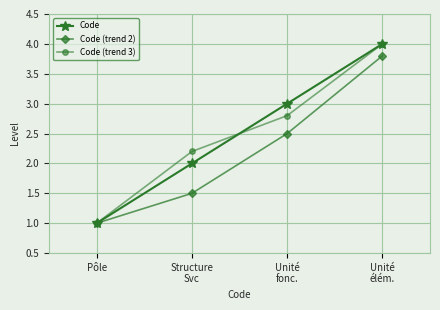

Is the value of Code at Unité
élém. greater than the value of Code (trend 3) at Pôle?

Yes